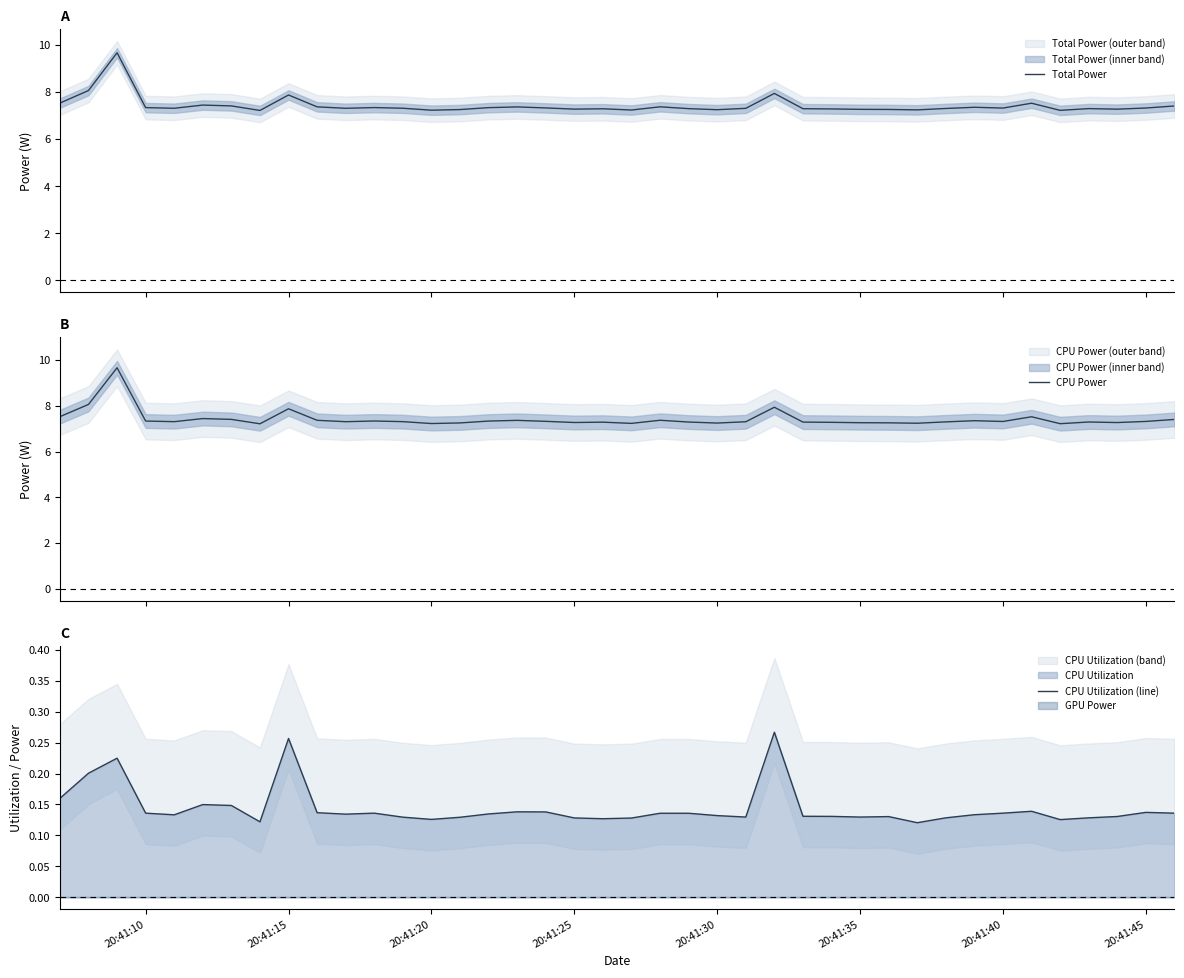

What is the maximum value for Total Power?

9.7